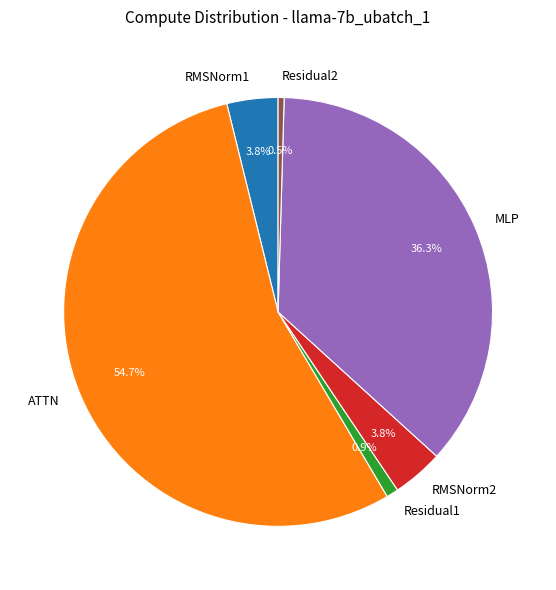

Does ATTN represent more than half of the total?

Yes